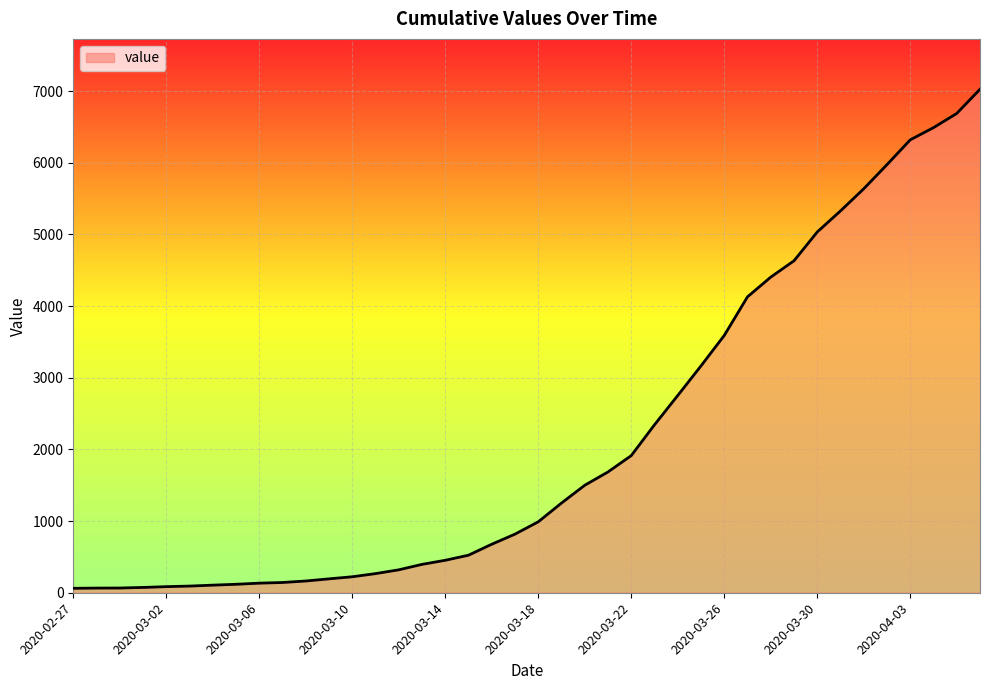

What is the difference between the maximum and minimum values?

6965